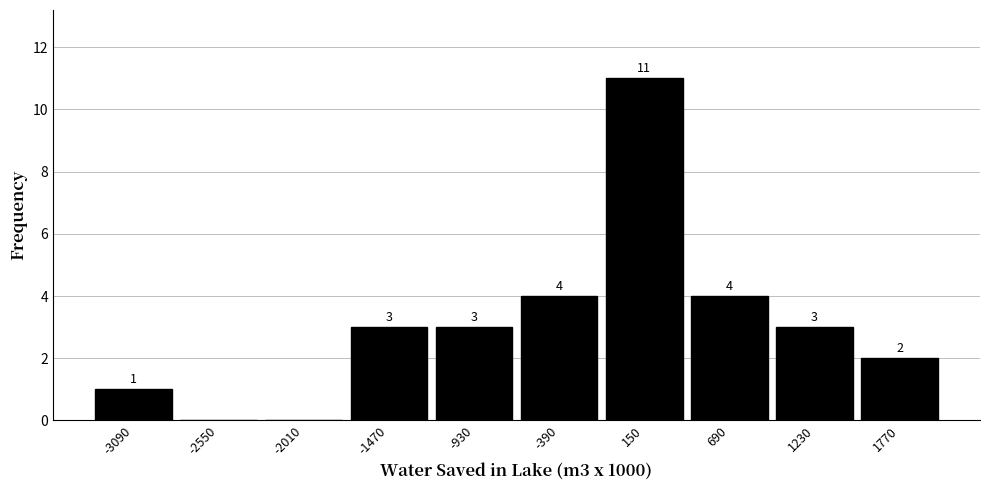

Which range on the x-axis has the tallest bar?

-120 to 420